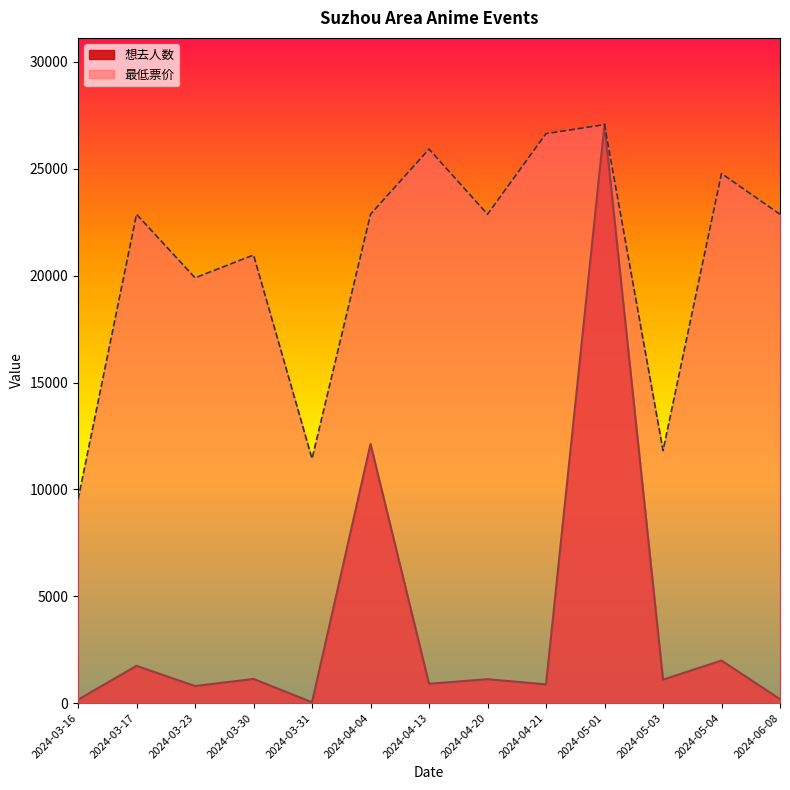

The value of 想去人数 at 2024-04-04 is 3422.7. True or false?

False